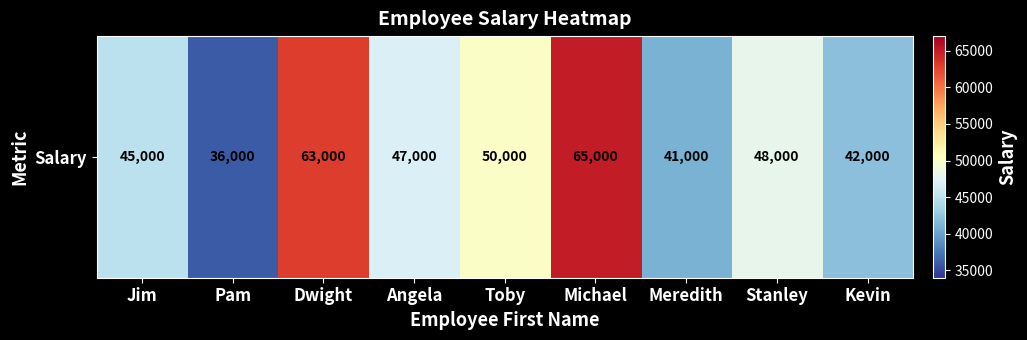

What is the difference between the maximum and minimum values?

29000